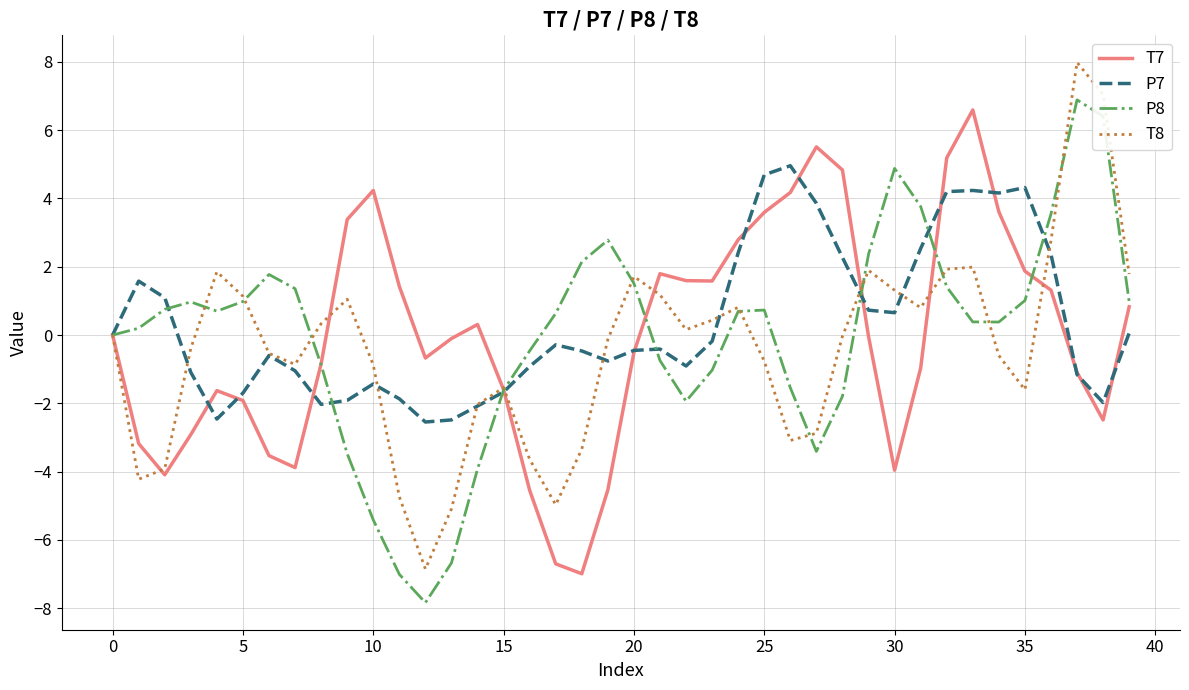

What is the maximum value shown in the chart?

8.0